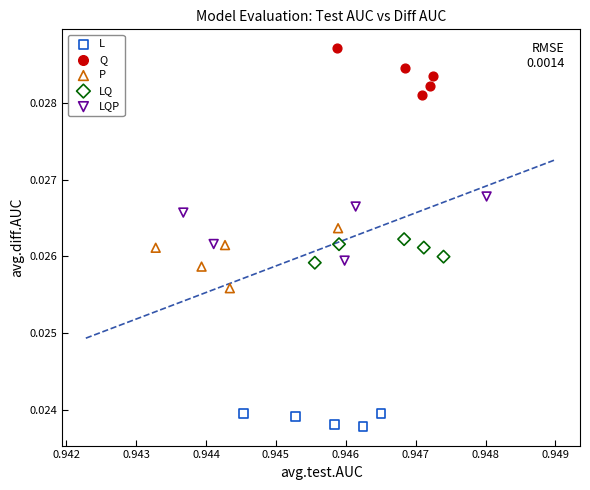

What are all the series names shown in the legend?

L, Q, P, LQ, LQP